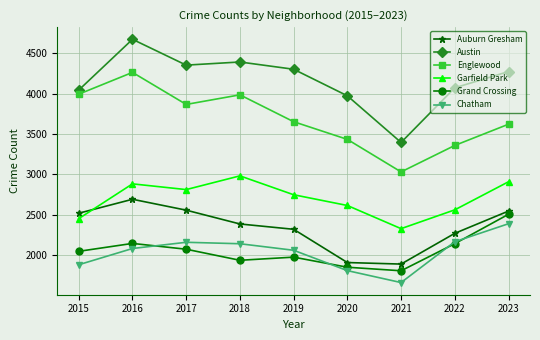

At which label does Chatham reach its minimum?

2021